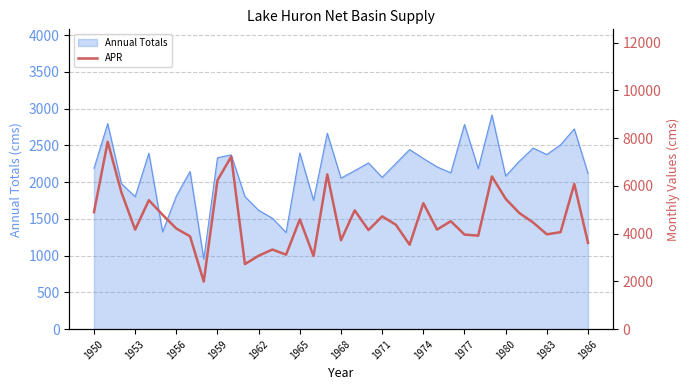

What is the minimum value shown in the chart?

1994.6